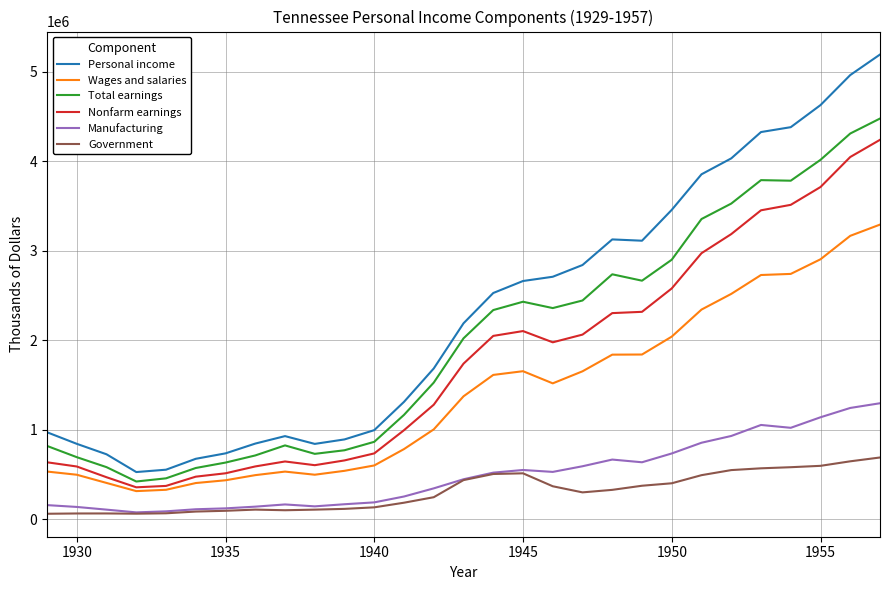

What is the lowest value of the Personal income series?

525895